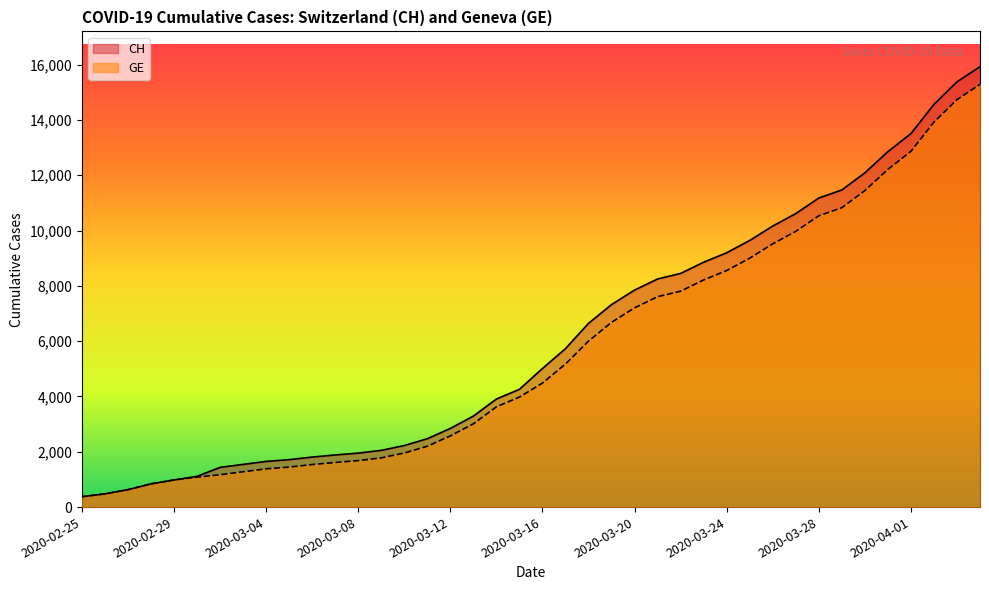

Which series has the widest spread of values?

CH